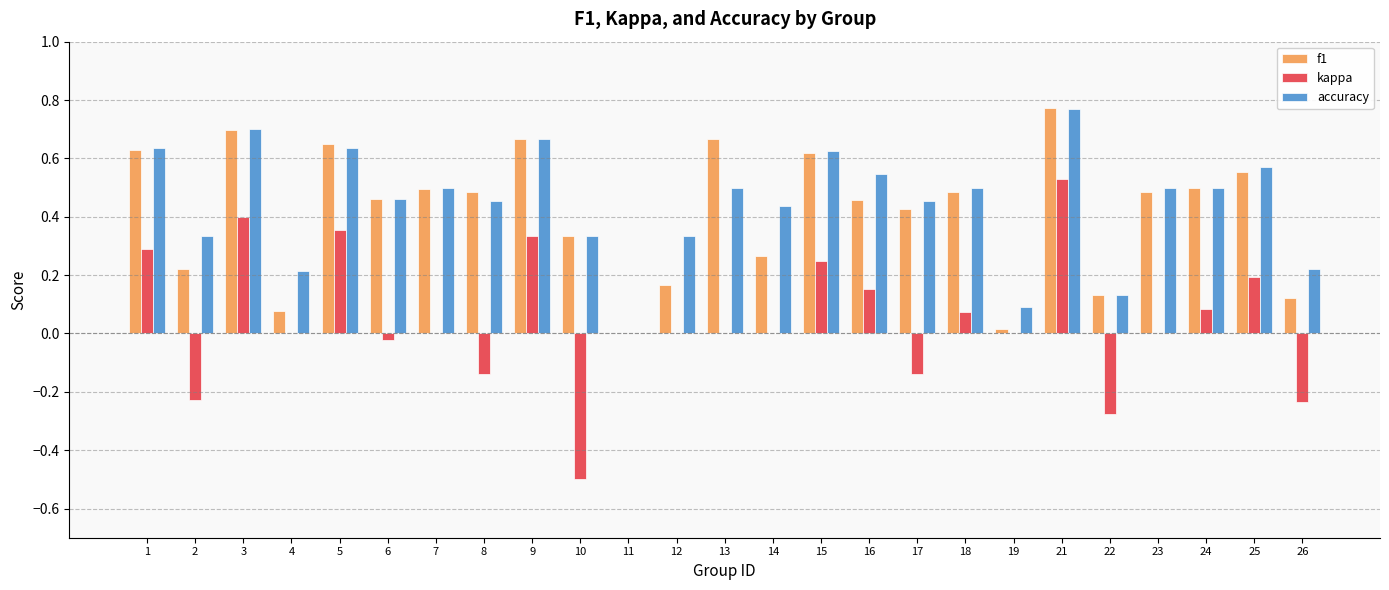

True or false: accuracy has a value of 0.5 at 6.

True